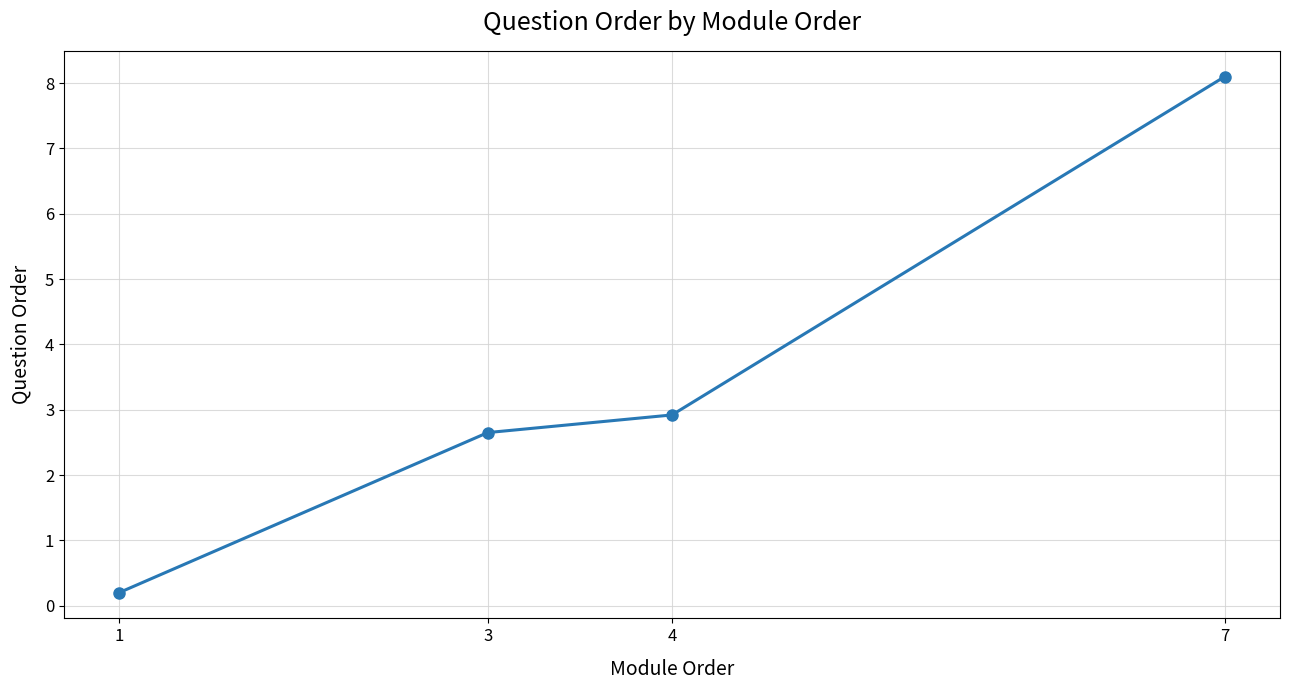

True or false: the data has more than 0 interior local peaks.

False